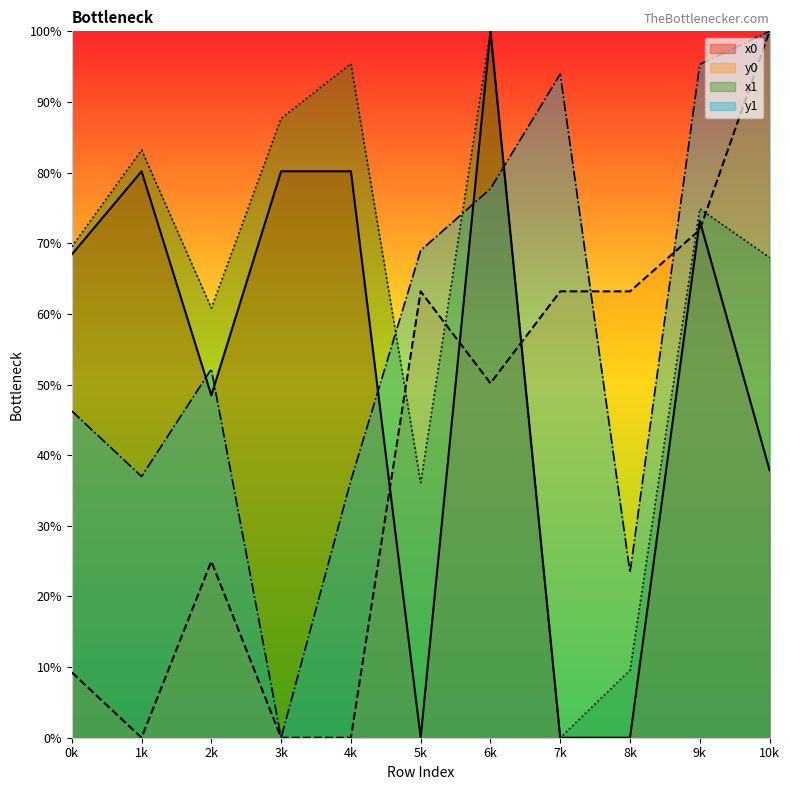

Does the chart have visible grid lines?

No